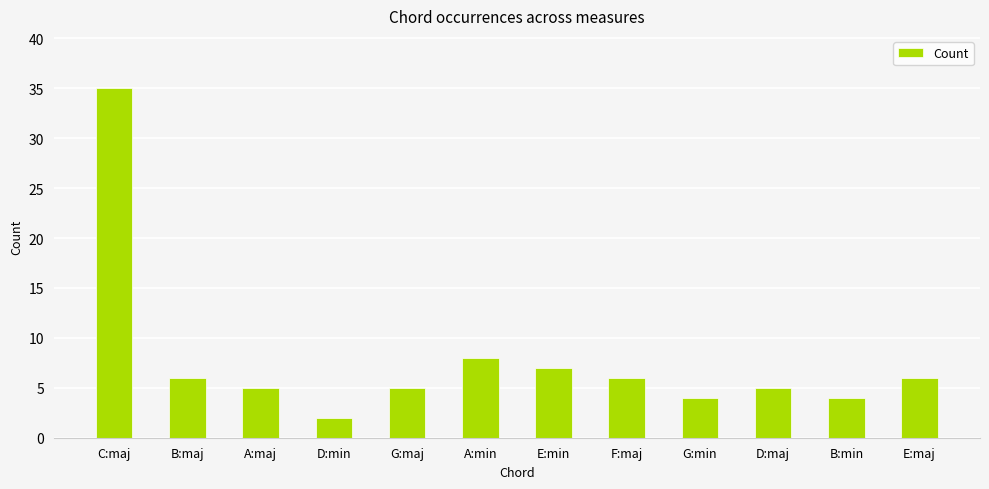

Are the bars horizontal?

No